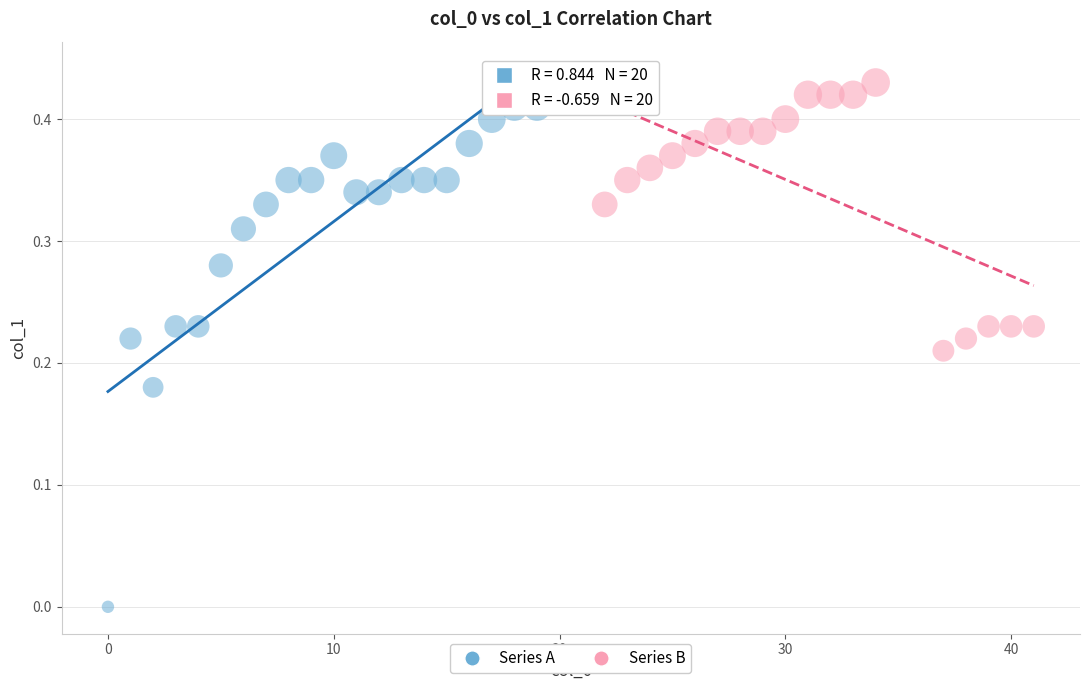

Which series reaches the minimum Y coordinate?

Series A